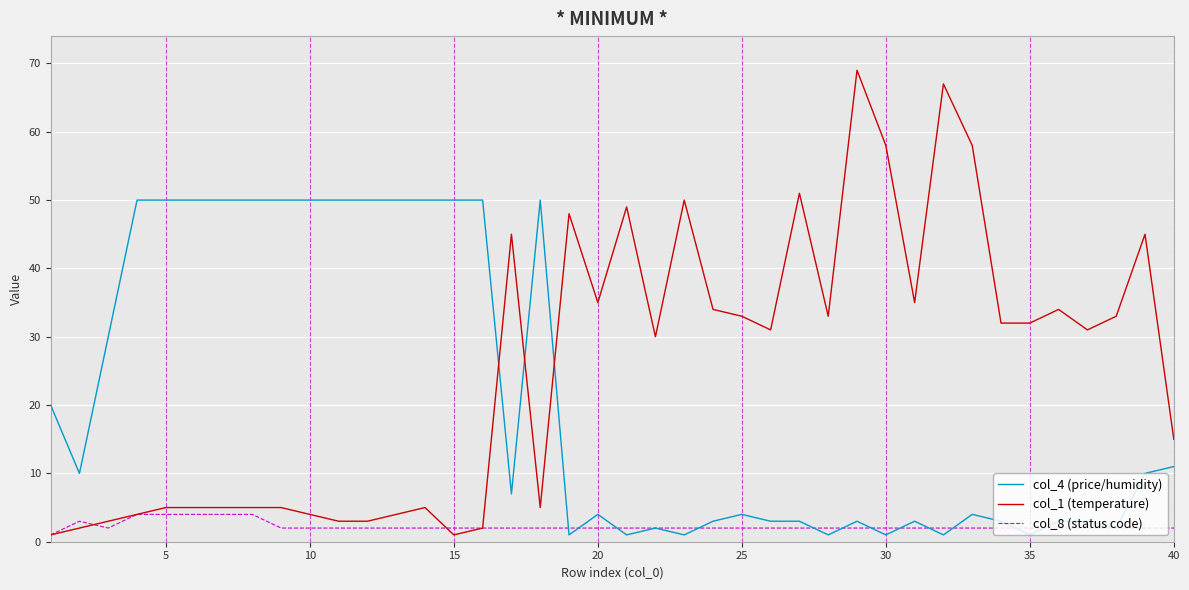

What is the average value of the col_4 (price/humidity) series?

21